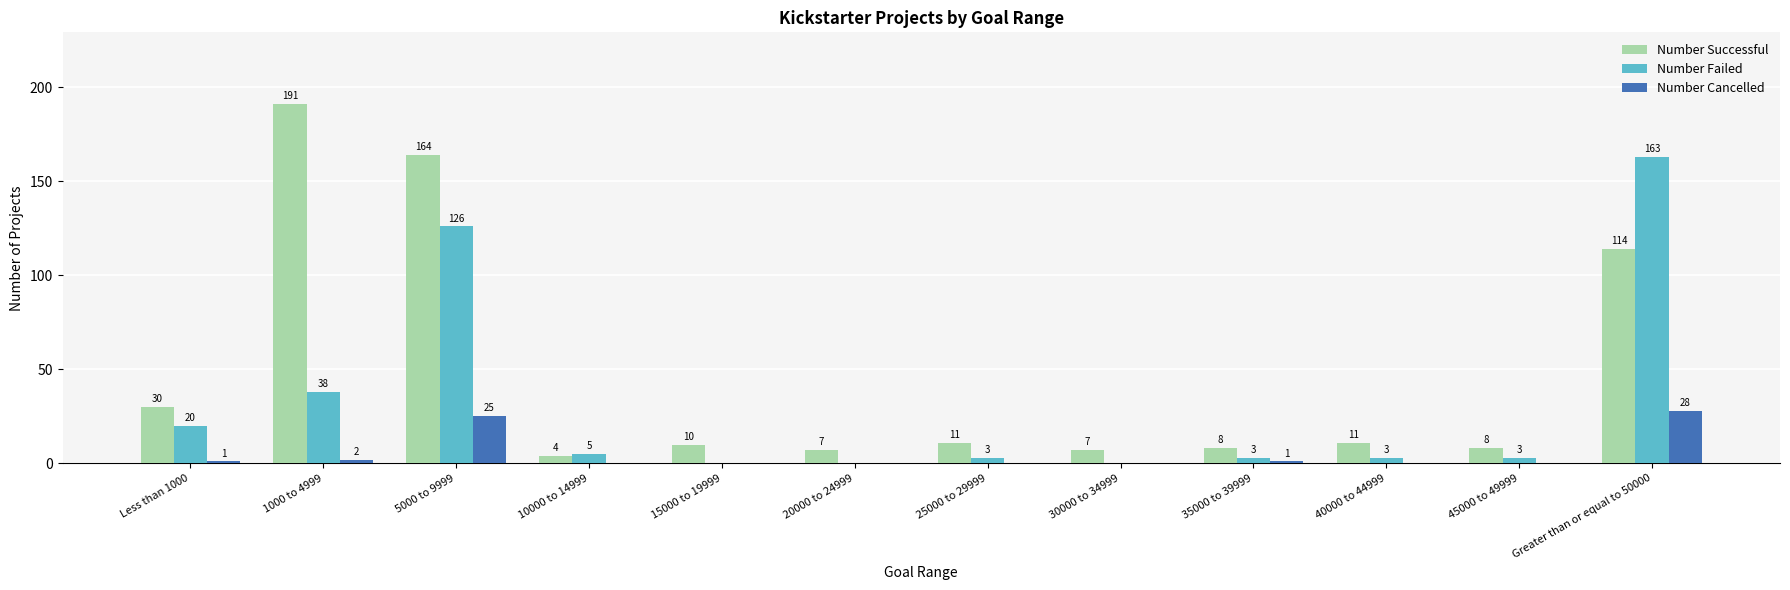

What is the total value across all series at 40000 to 44999?

14